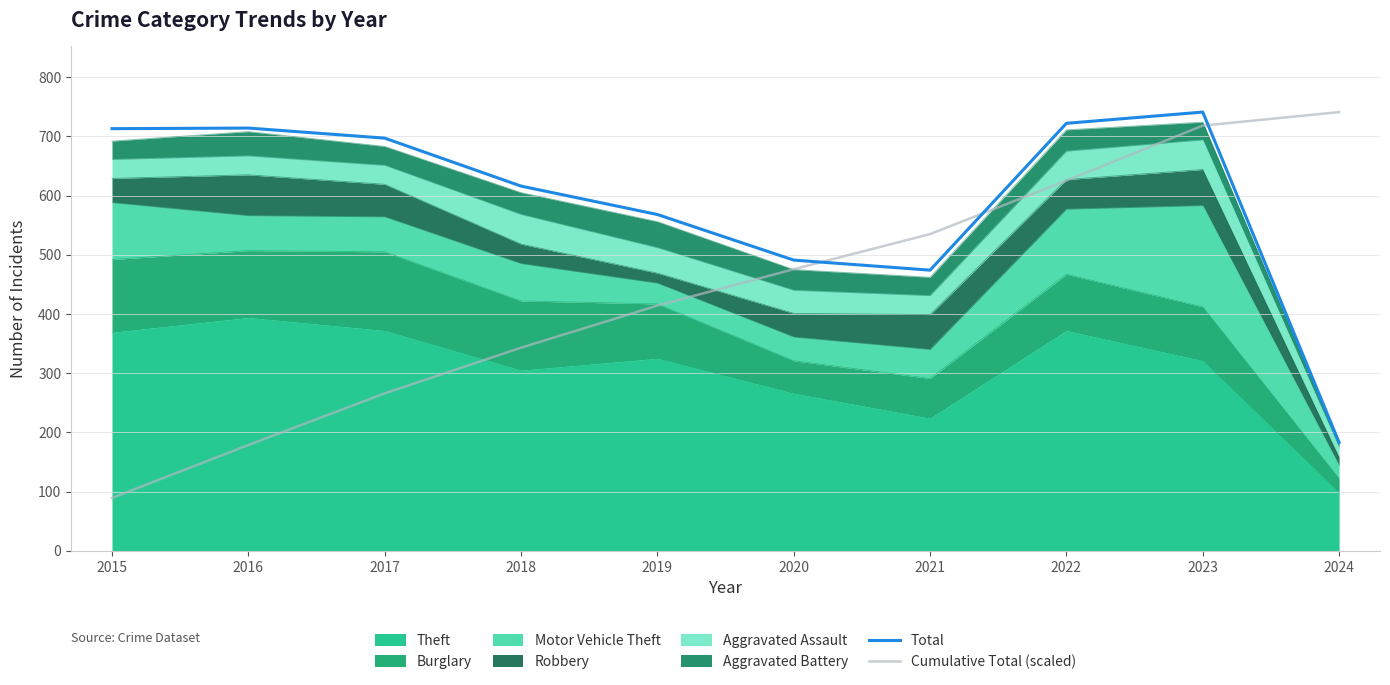

In Total, how many points are lower than both neighbors (excluding endpoints)?

1